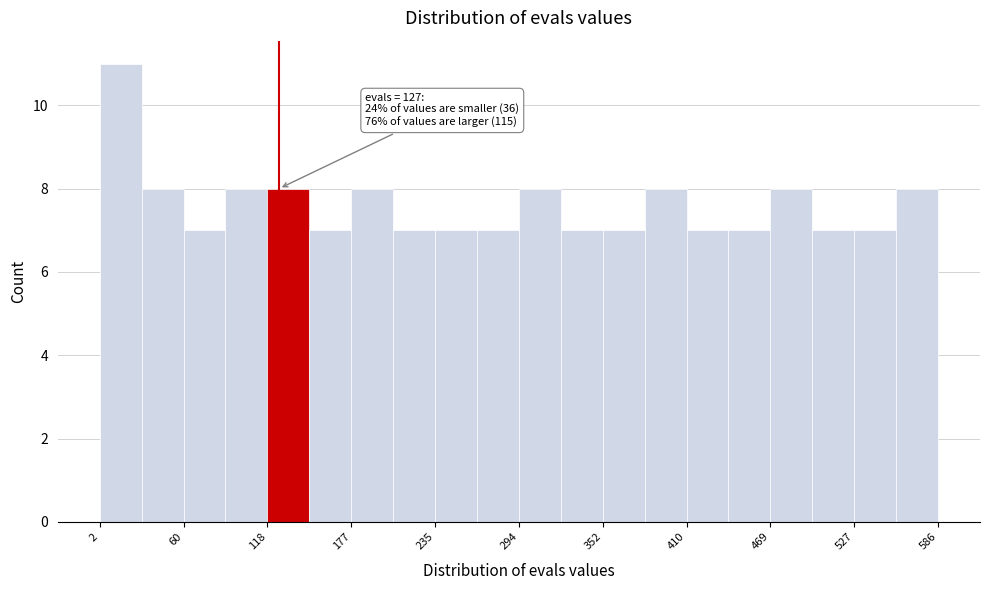

Read against the x-axis, roughly where is the centre of the tallest bar?

20